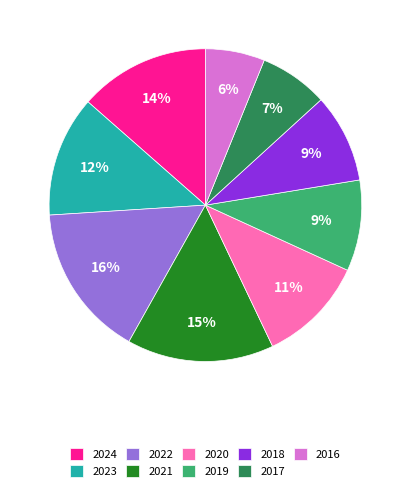

Is it true that 2017 is 7% of the pie?

True